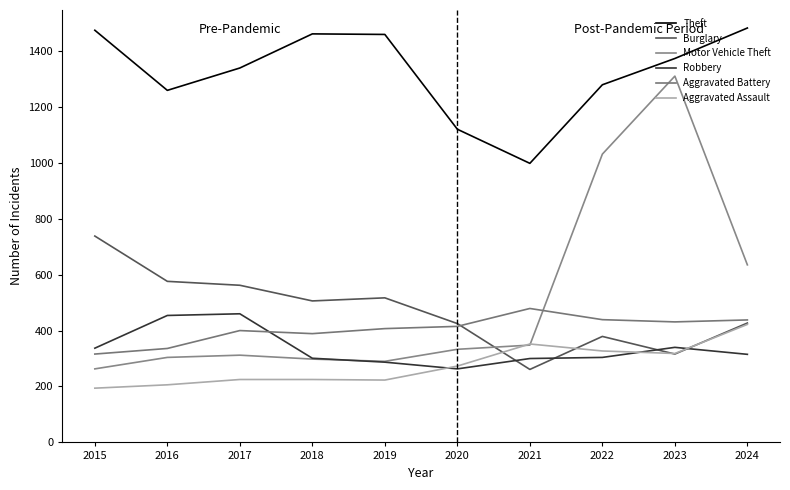

Which category has the highest value in the Motor Vehicle Theft series?

2023